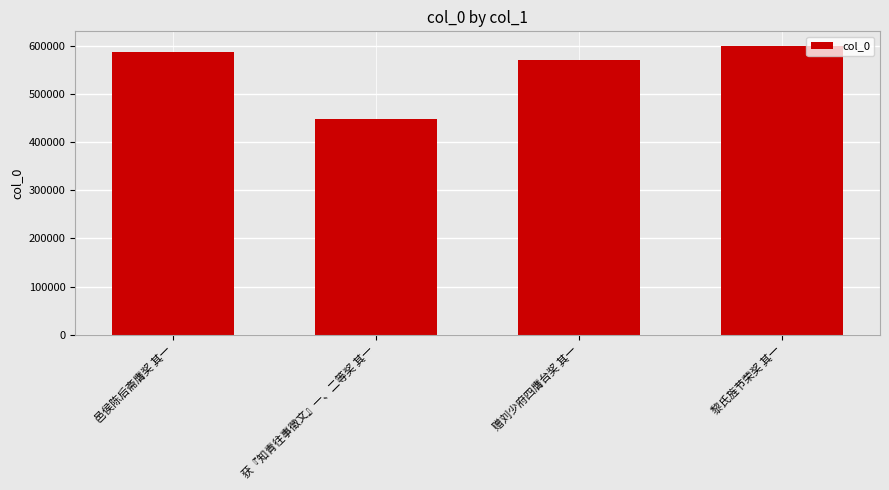

The value at 黎氏旌节荣奖 其一 is 945112. True or false?

False